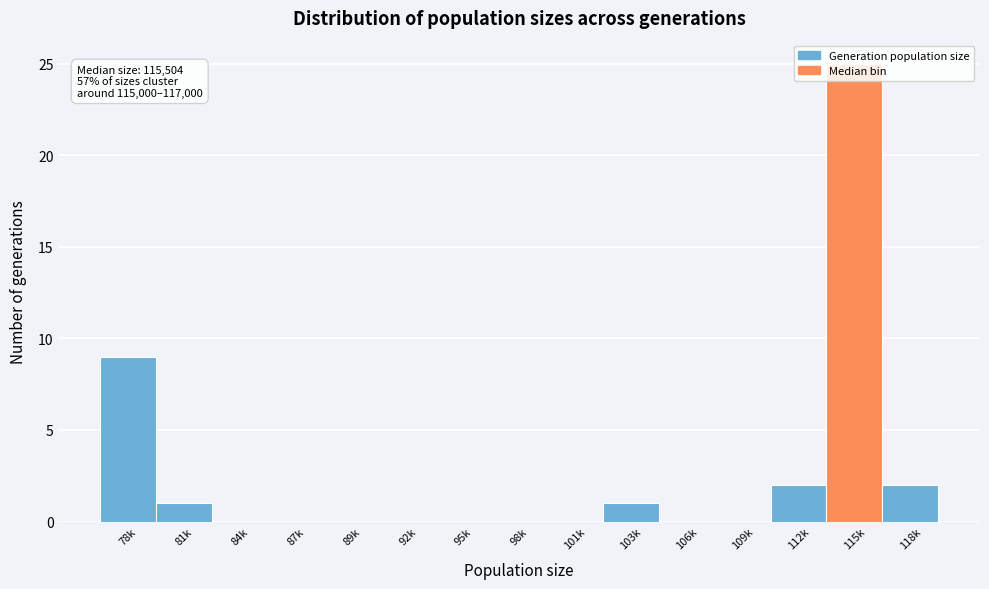

Between 81k and 106k, which is larger?

81k